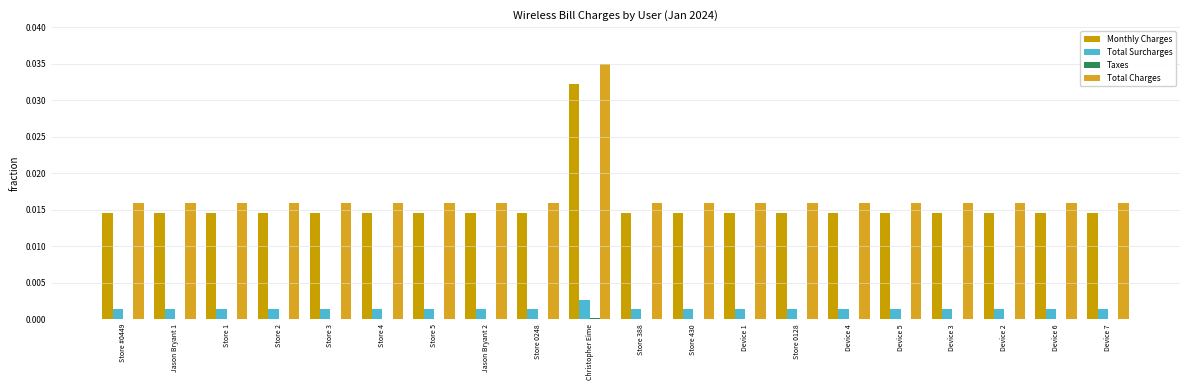

List the series in order of their peak value, highest first.

Total Charges, Monthly Charges, Total Surcharges, Taxes